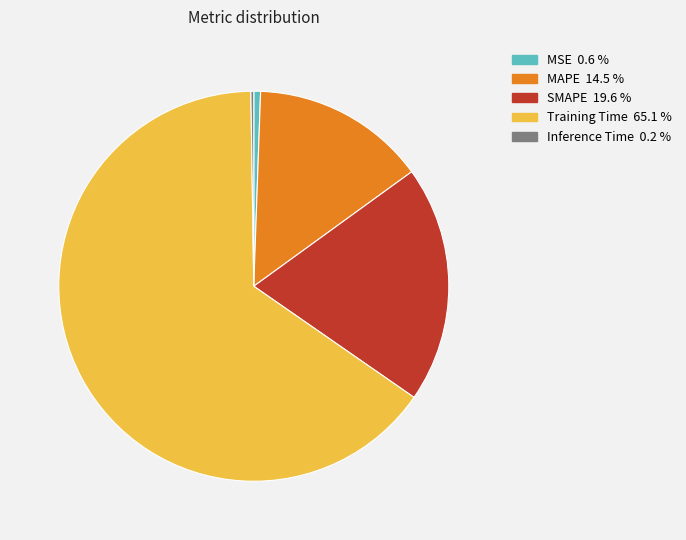

Combined, do Training Time 65.1 % and MAPE 14.5 % account for over 50%?

Yes